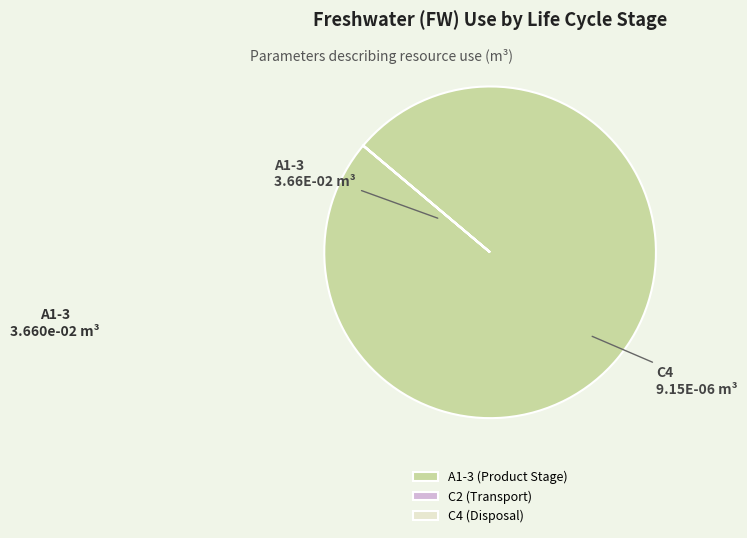

Does any single category account for the majority?

Yes